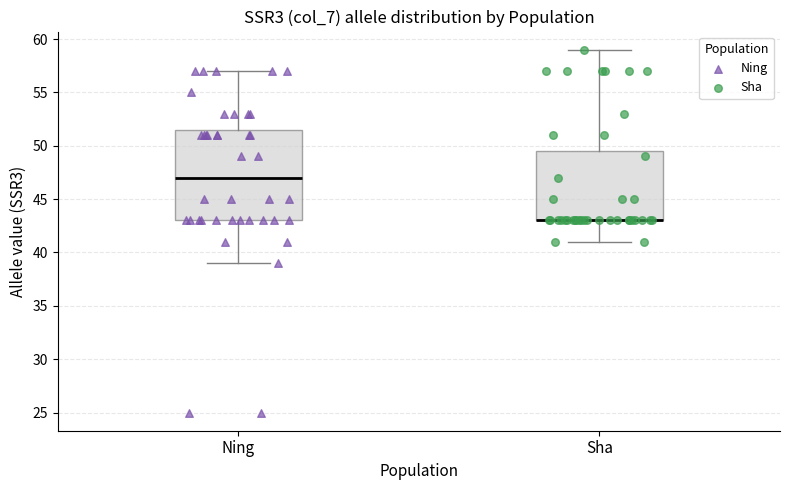

Where is the upper edge of the box for Sha on the y-axis? The values are not printed on the chart, so give them approximately, as read against the axis.

49.5